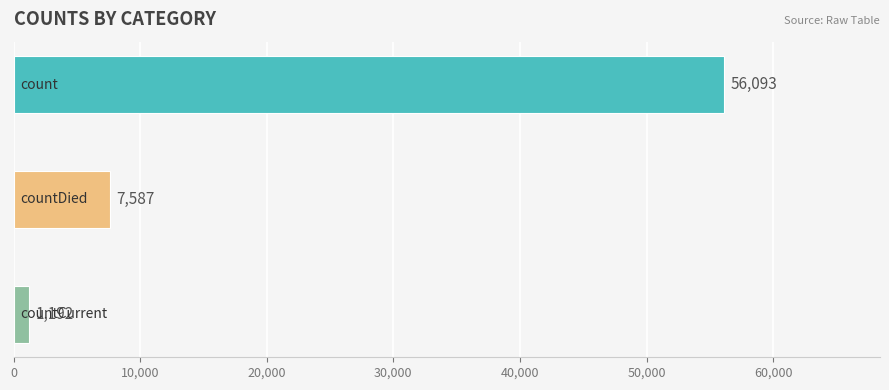

What is the value of the 3rd bar from the top?

1192